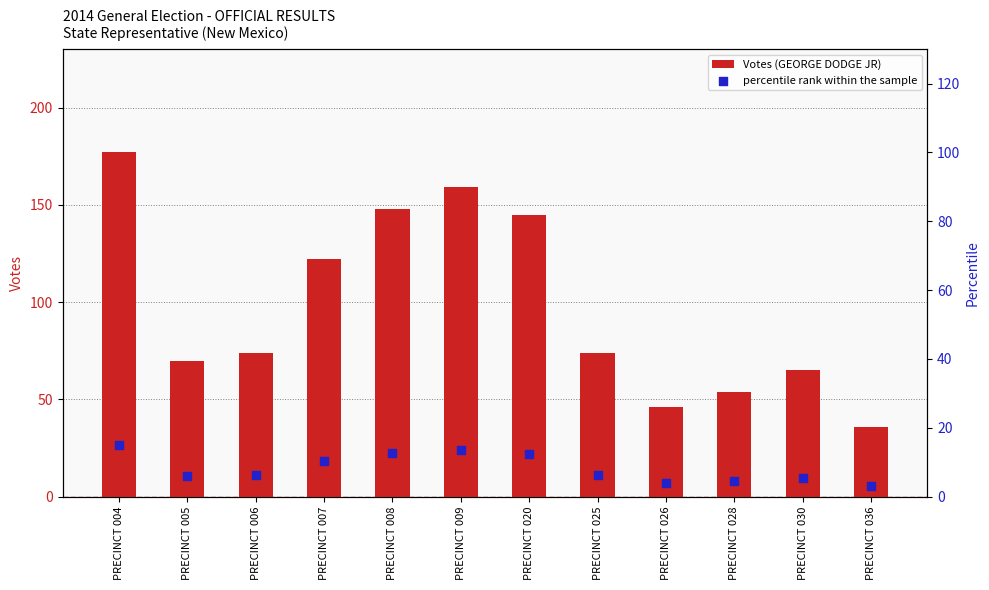

At how many categories does at least one series exceed 126?

4